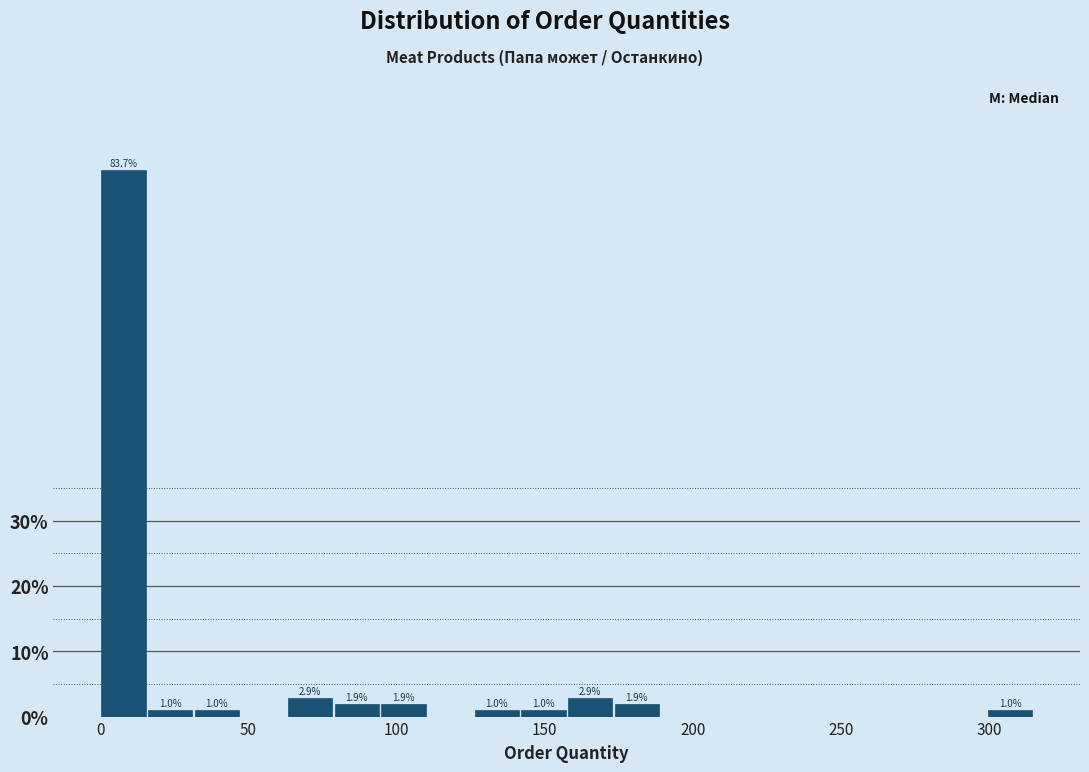

Around what value on the x-axis is the tallest bar? Give the approximate position of its centre, as read against the axis.

10